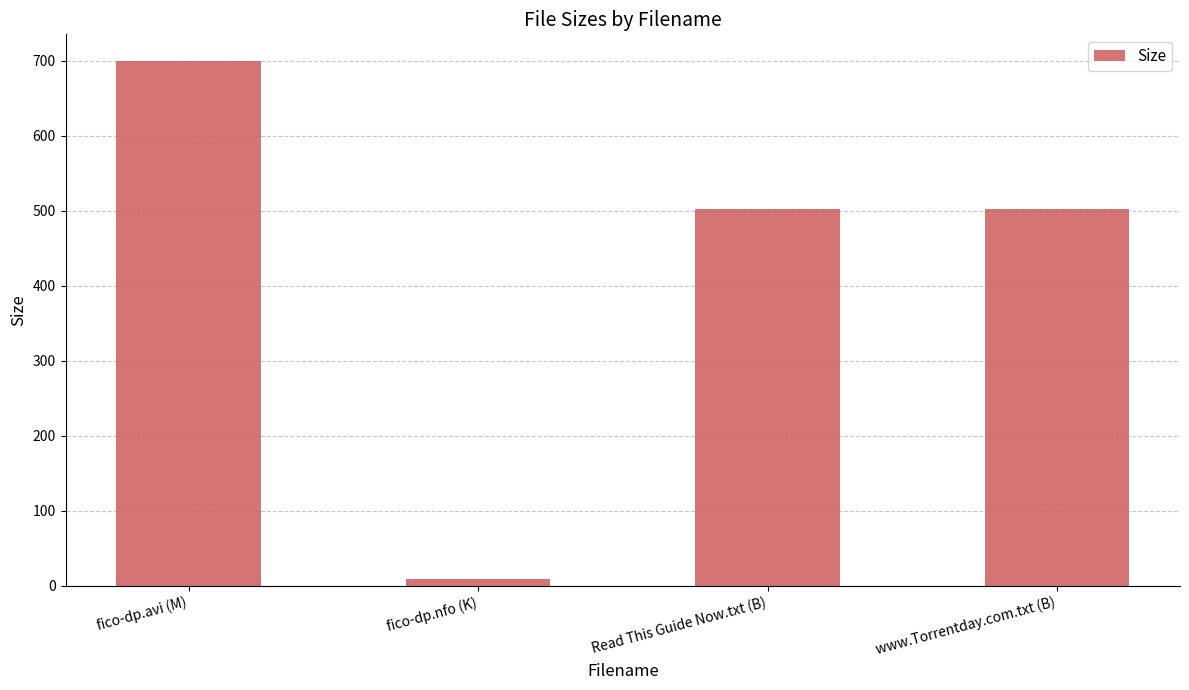

Between Read This Guide Now.txt (B) and fico-dp.nfo (K), which is larger?

Read This Guide Now.txt (B)